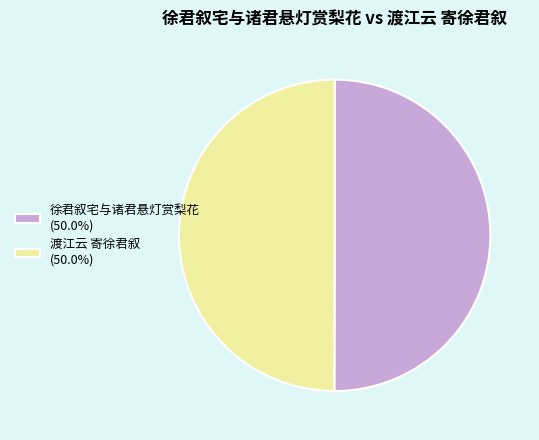

How many segments does this pie chart have?

2